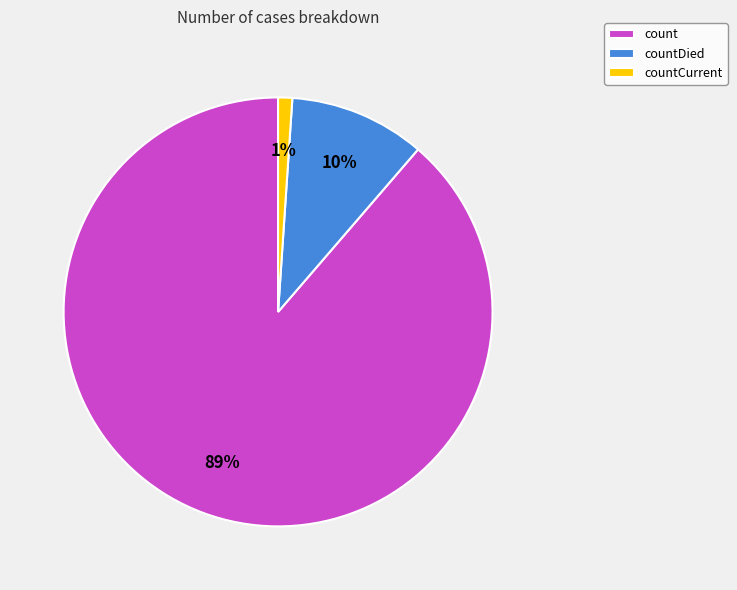

Is it true that countCurrent is 11% of the pie?

False